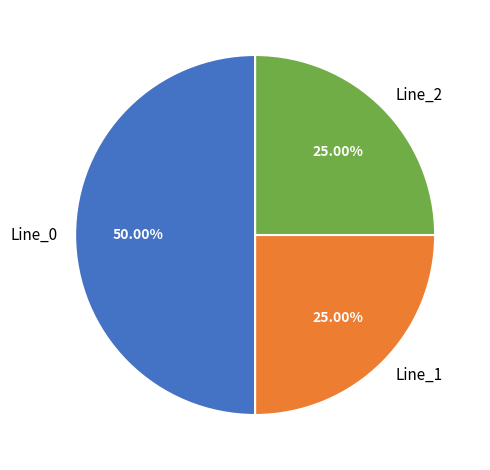

Combined, what portion of the pie is Line_2 and Line_1?

50.0%